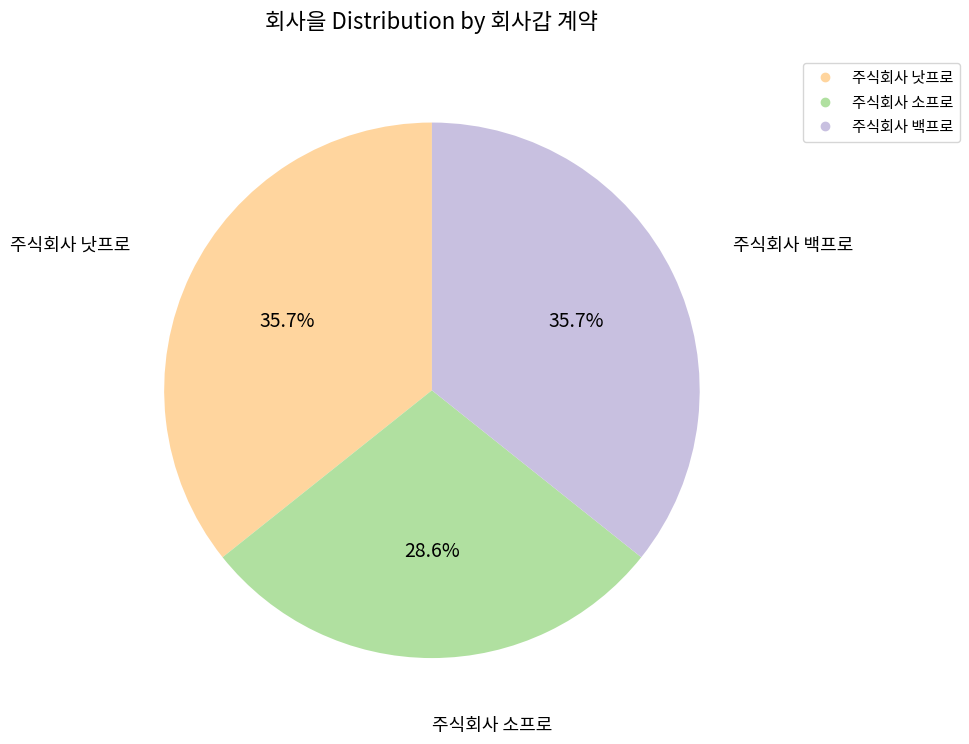

What is the ratio of the value at 주식회사 소프로 to the value at 주식회사 백프로?

0.8